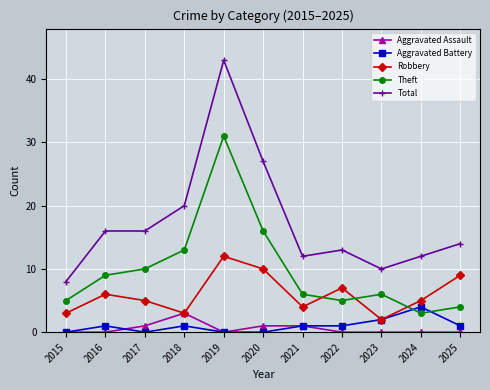

What are all the series names shown in the legend?

Aggravated Assault, Aggravated Battery, Robbery, Theft, Total